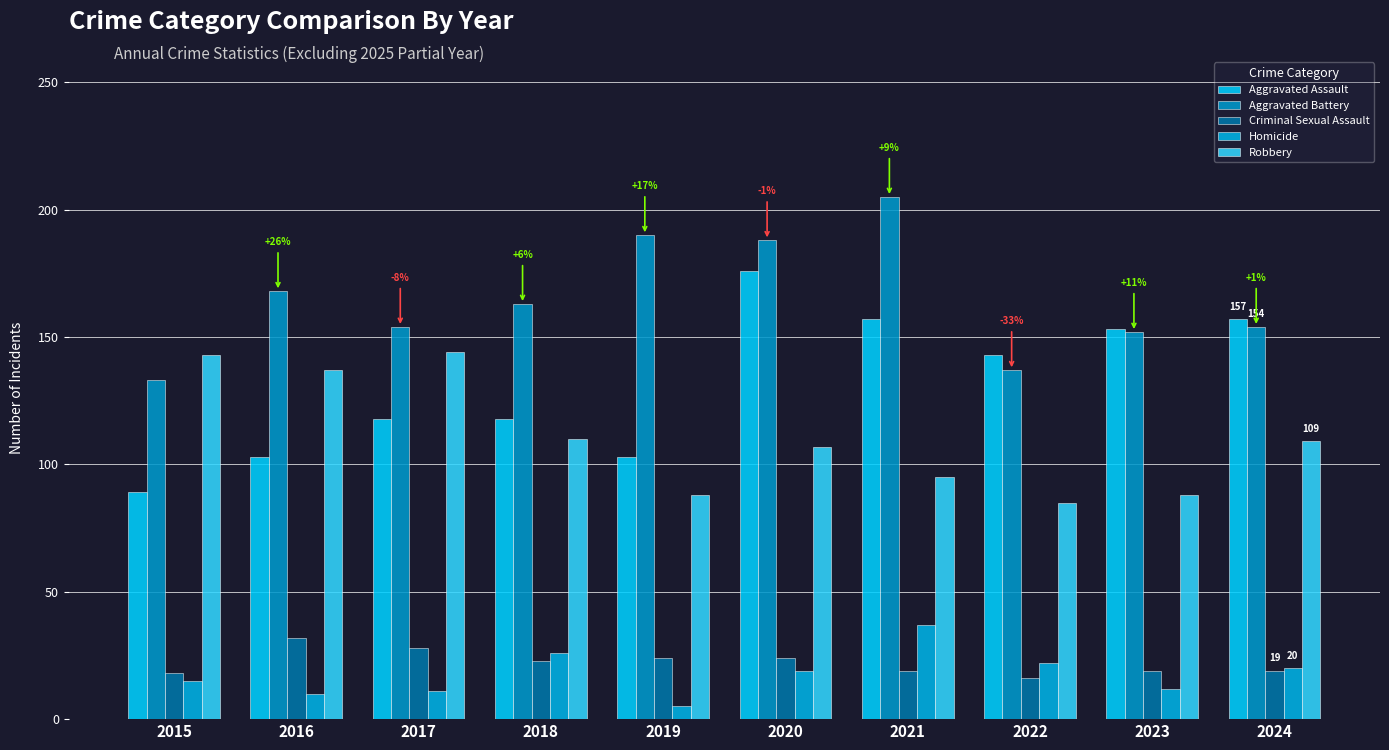

What are all the series names shown in the legend?

Aggravated Assault, Aggravated Battery, Criminal Sexual Assault, Homicide, Robbery